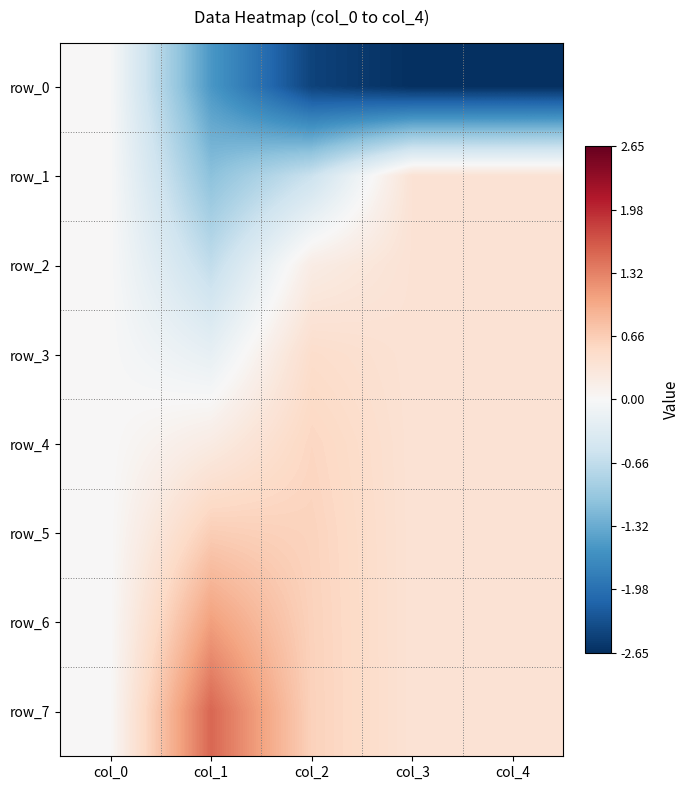

How many series are shown in this chart?

8